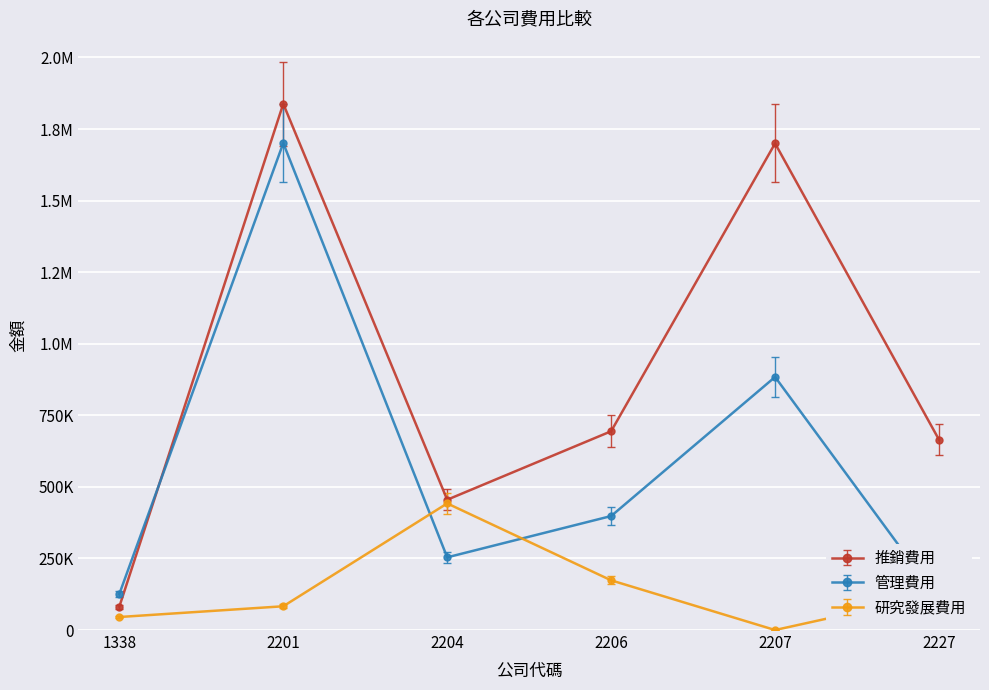

Count the number of data series in this chart.

3